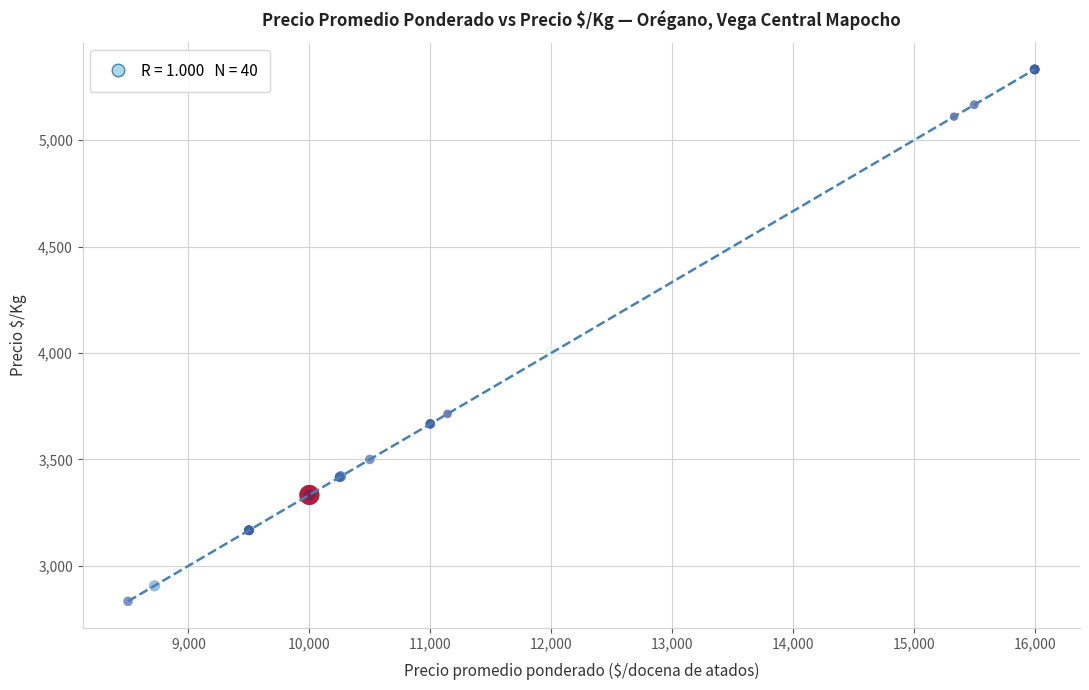

What Y value in the scatter plot is closest to 4083?

4000